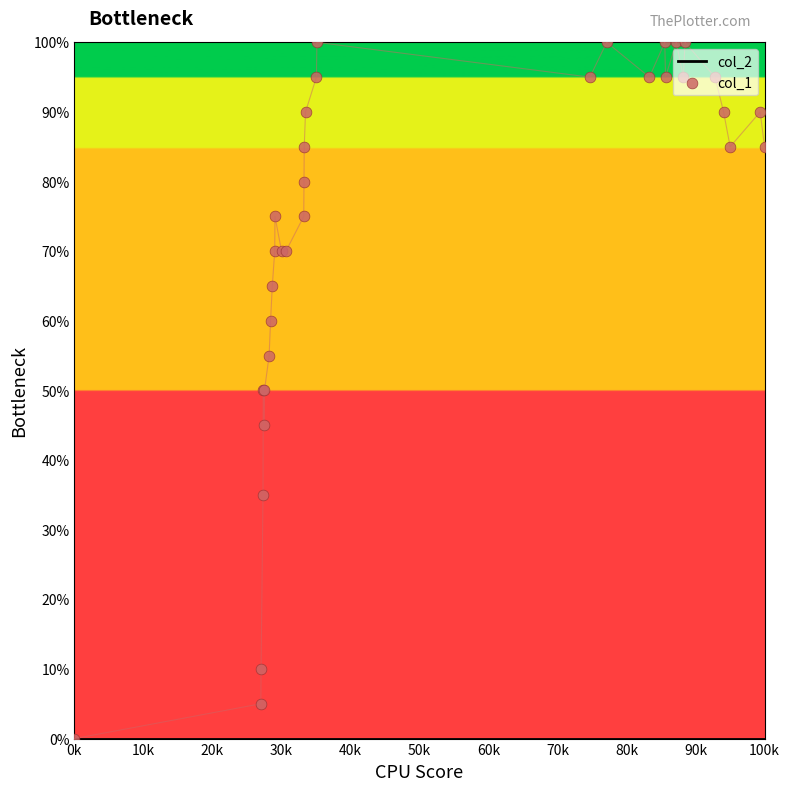

Which series has the largest Y range (max minus min)?

col_1